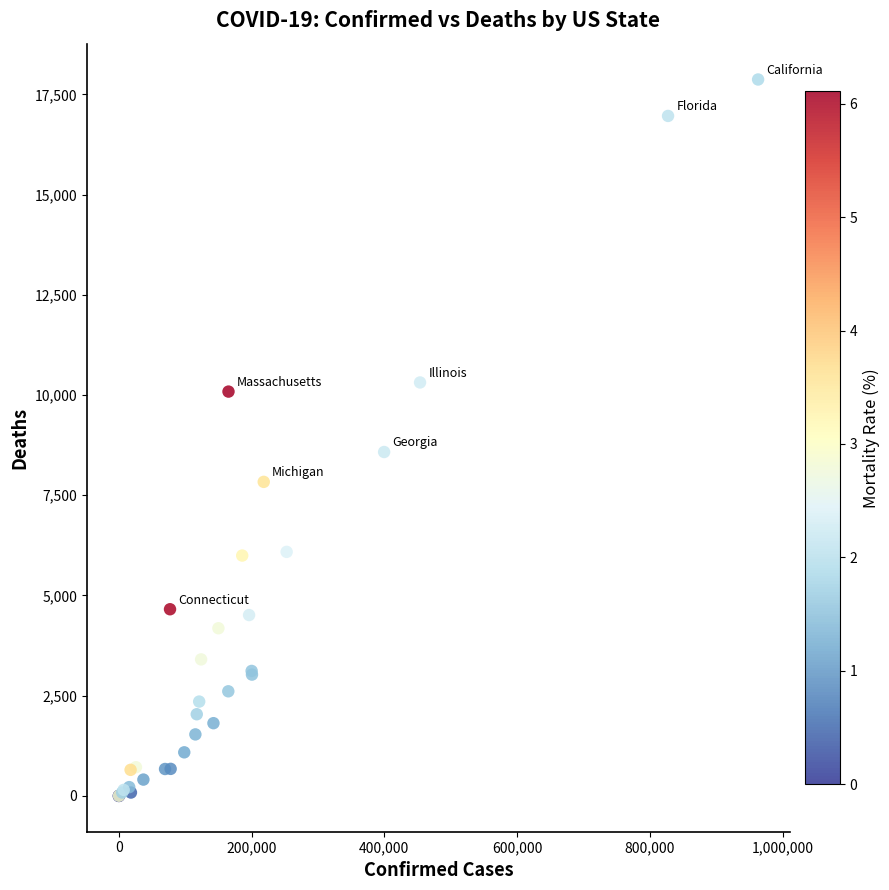

What Y value in the scatter plot is closest to 8935?

8578